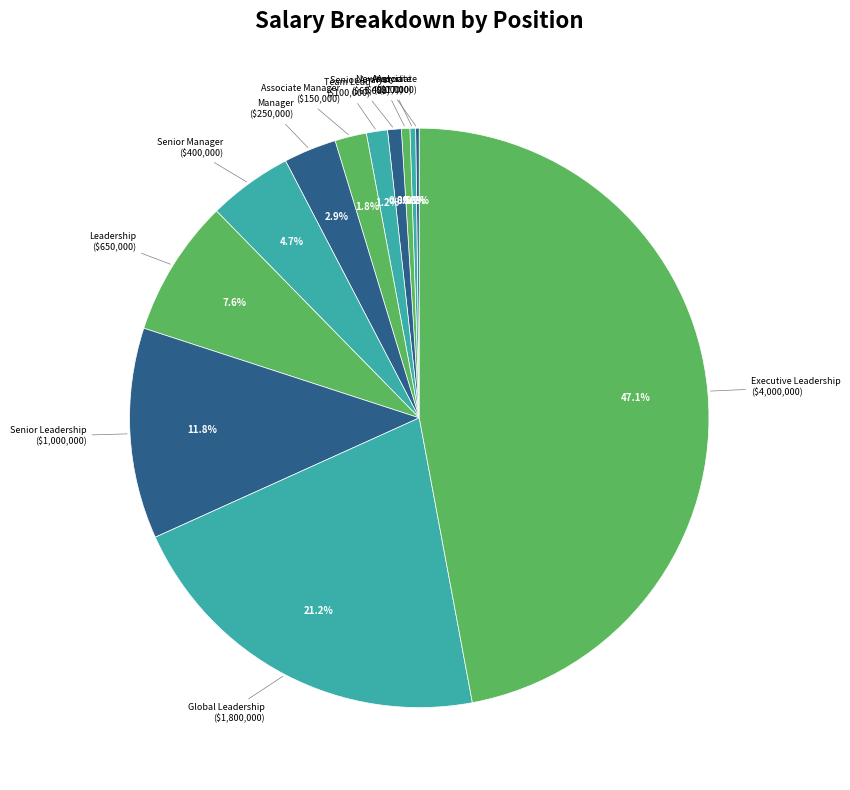

Rank the categories by value from highest to lowest.

Executive Leadership, Global Leadership, Senior Leadership, Leadership, Senior Manager, Manager, Associate Manager, Team Lead, Senior Analyst, Analyst, Associate, New Associate